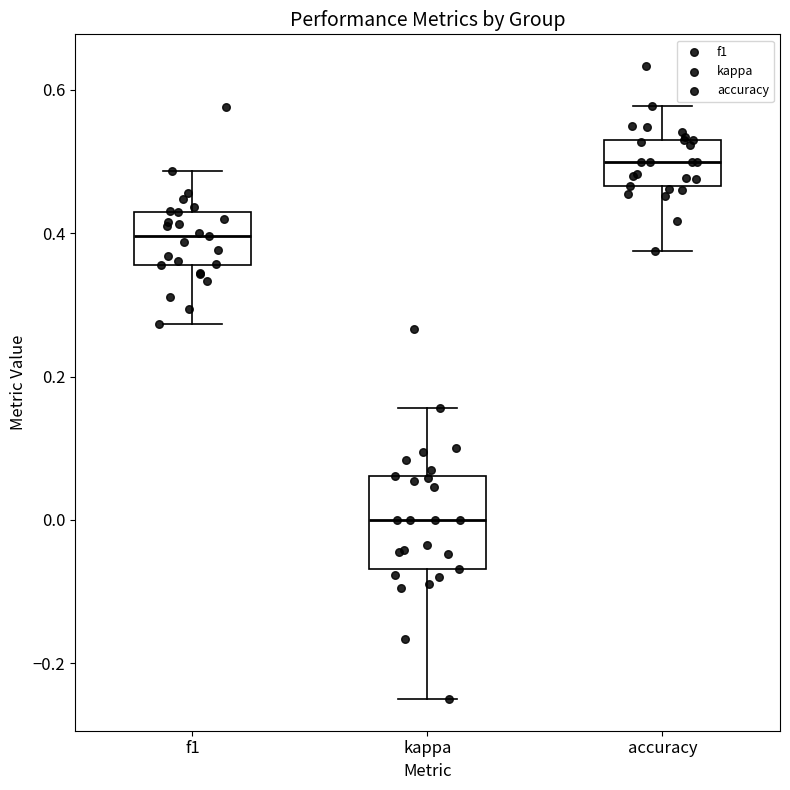

Which box has the highest median line?

accuracy